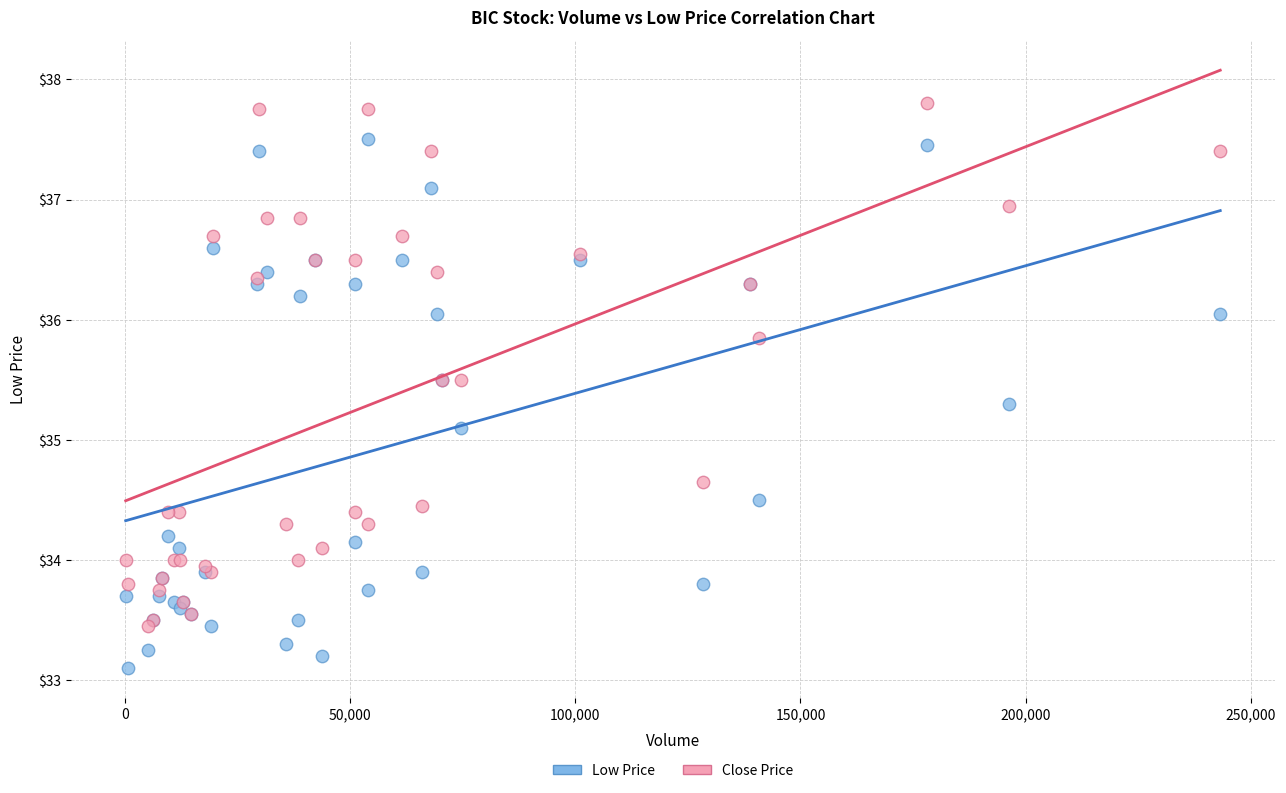

In the Low Price series, what Y value is closest to 35?

35.1